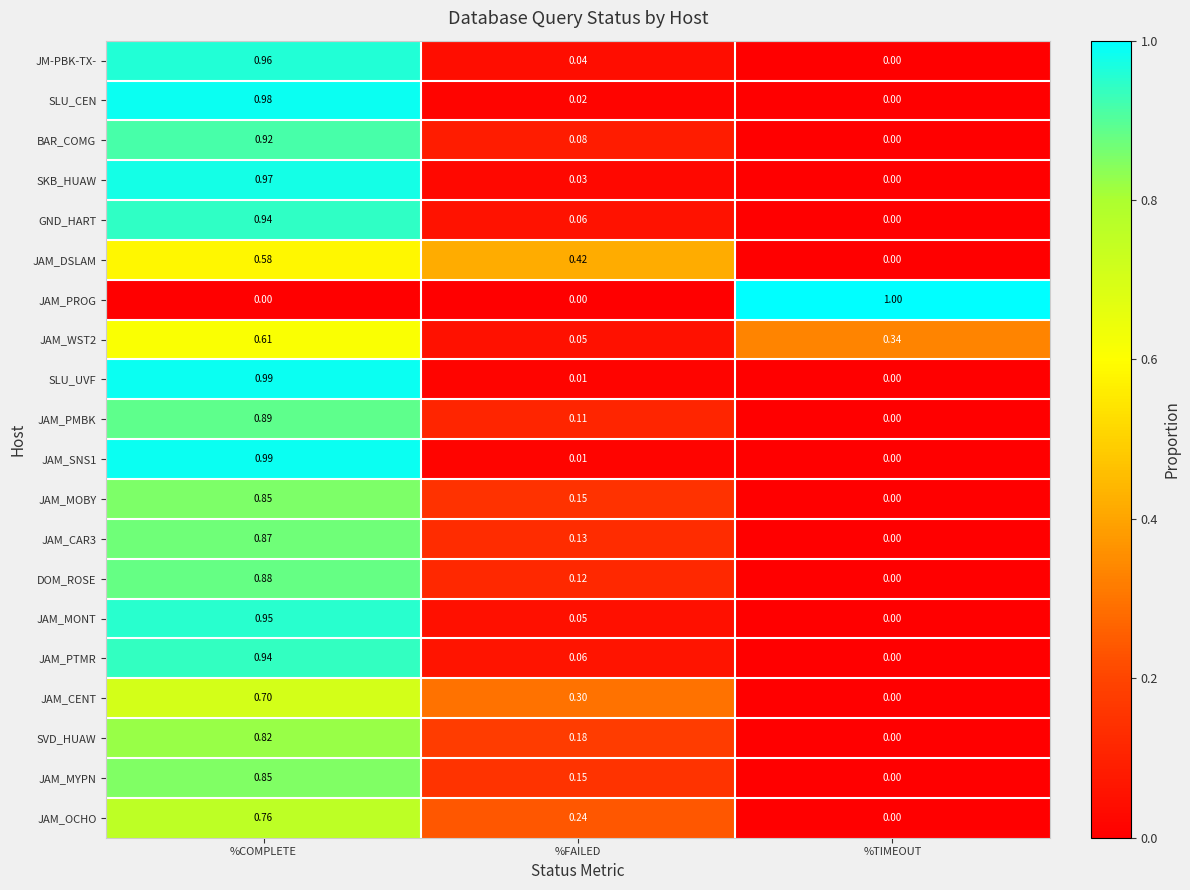

Which series has the largest range (max minus min)?

JAM_PROG